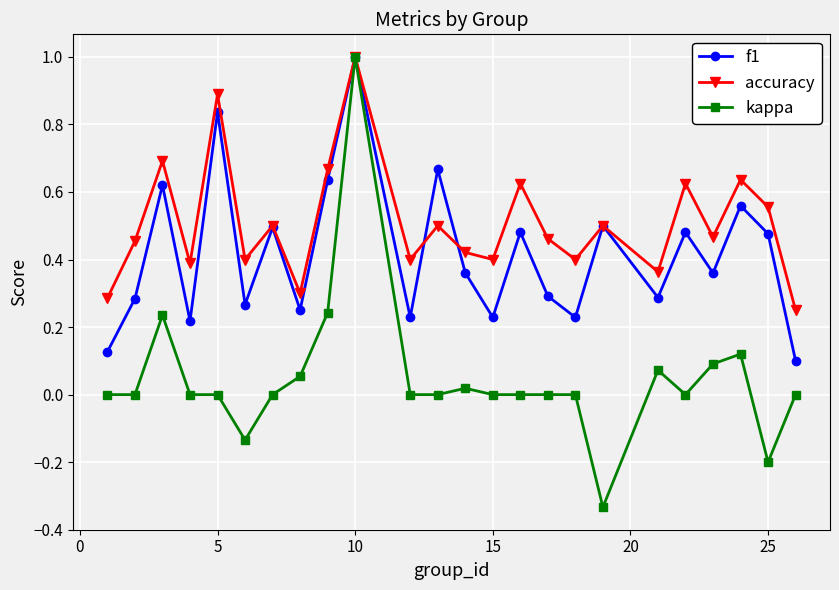

Rank the series by their average value, from highest to lowest.

accuracy, f1, kappa